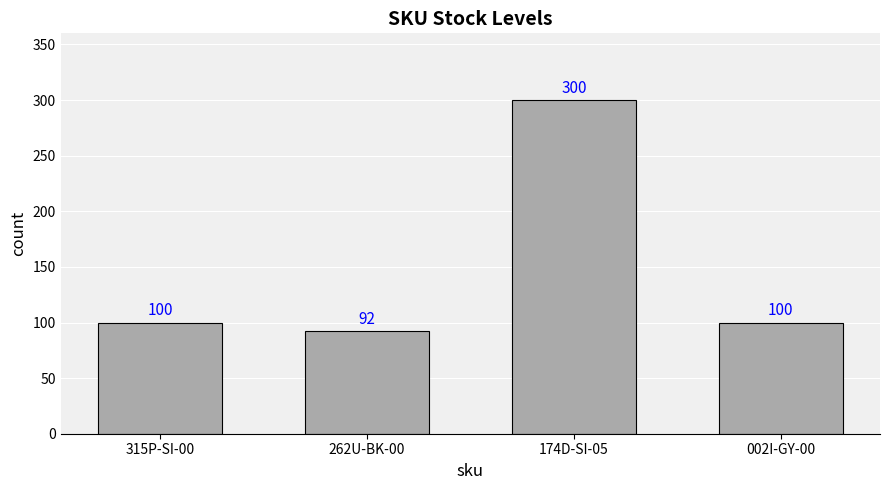

Which label corresponds to the smallest value in the chart?

262U-BK-00